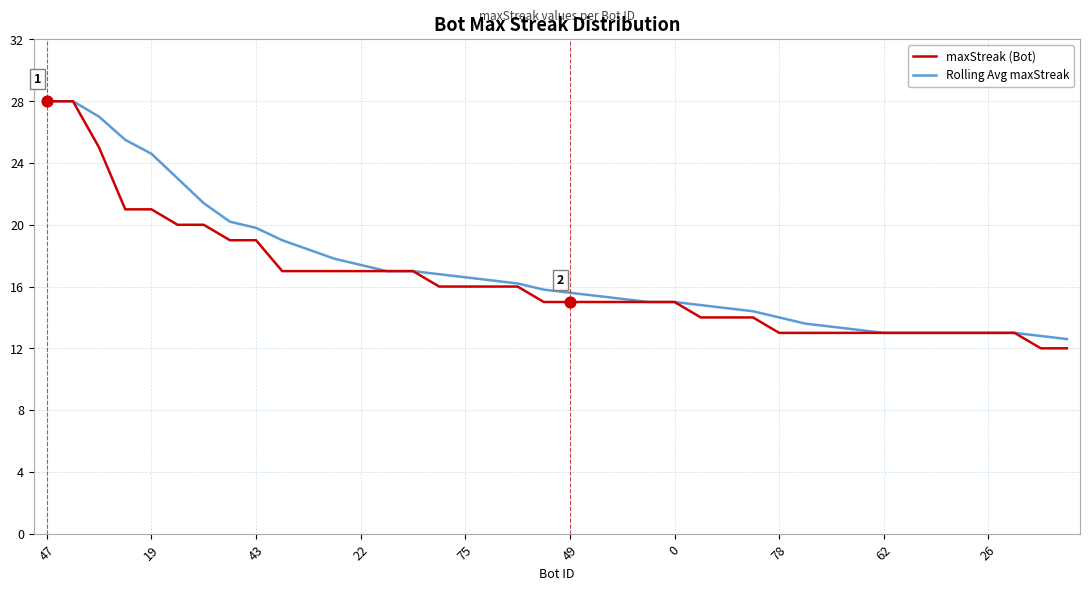

What is the maximum value shown in the chart?

28.0